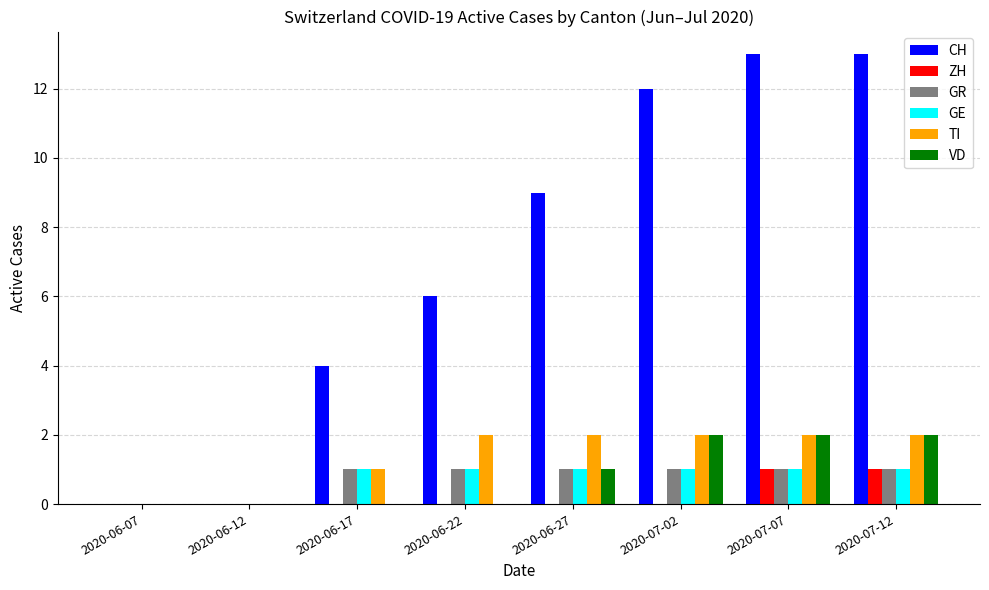

What is the maximum value for CH?

13